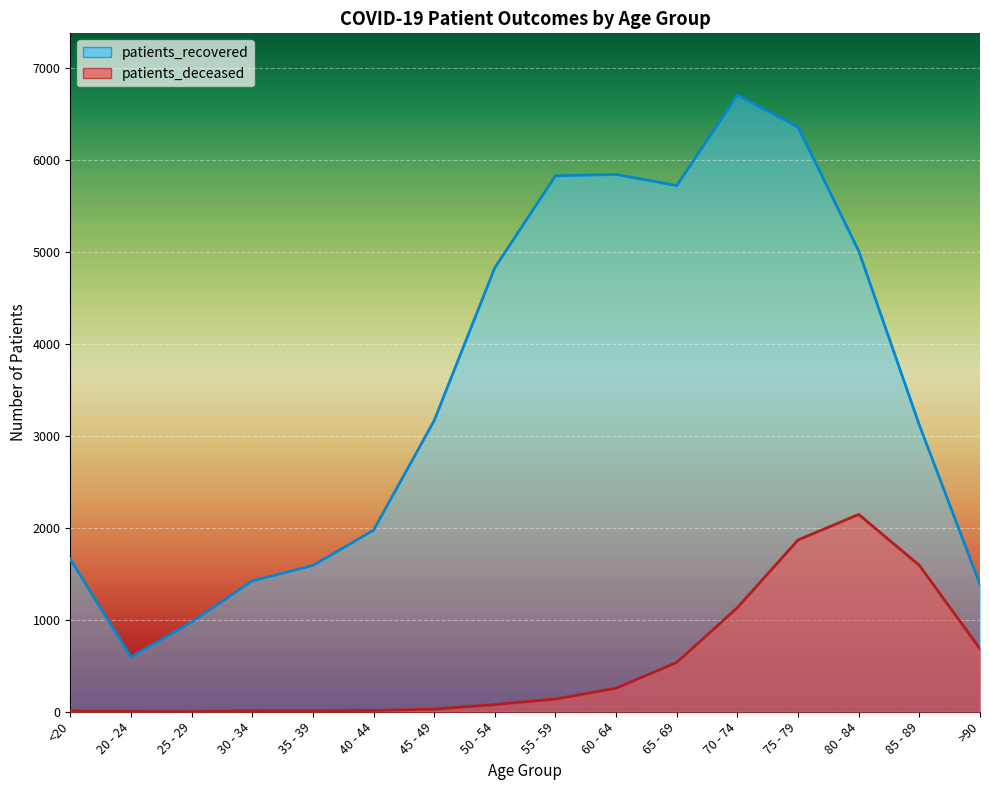

True or false: patients_deceased and patients_recovered intersect in this chart.

False